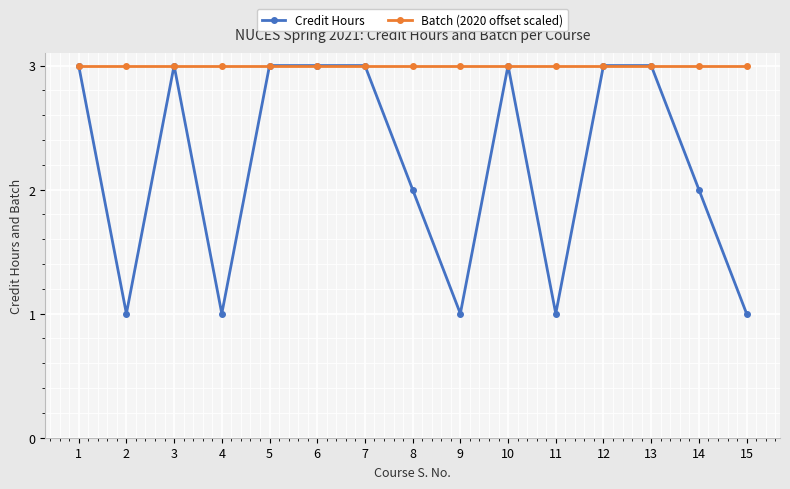

What is the lowest value of the Batch (2020 offset scaled) series?

3